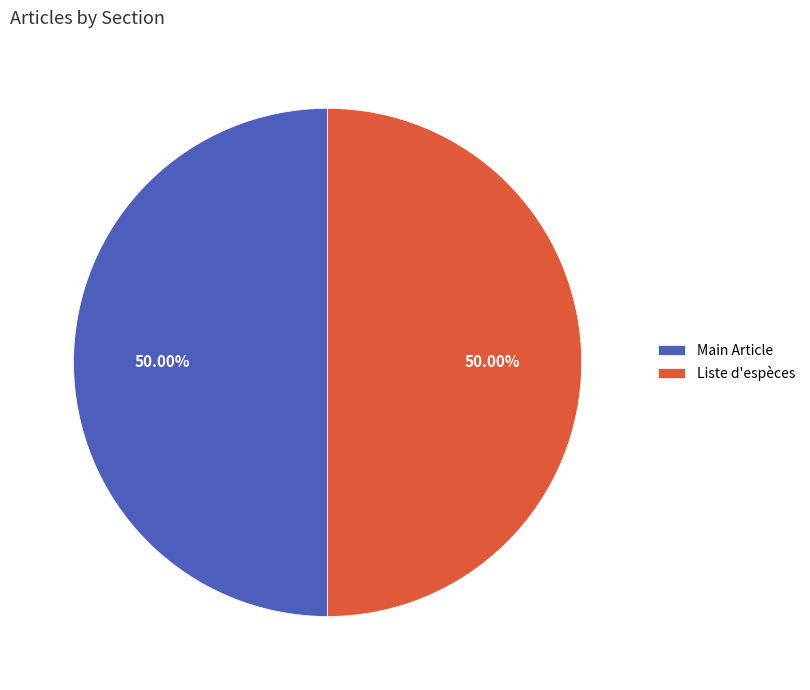

Do Liste d'espèces and Main Article together represent more than half of the pie?

Yes